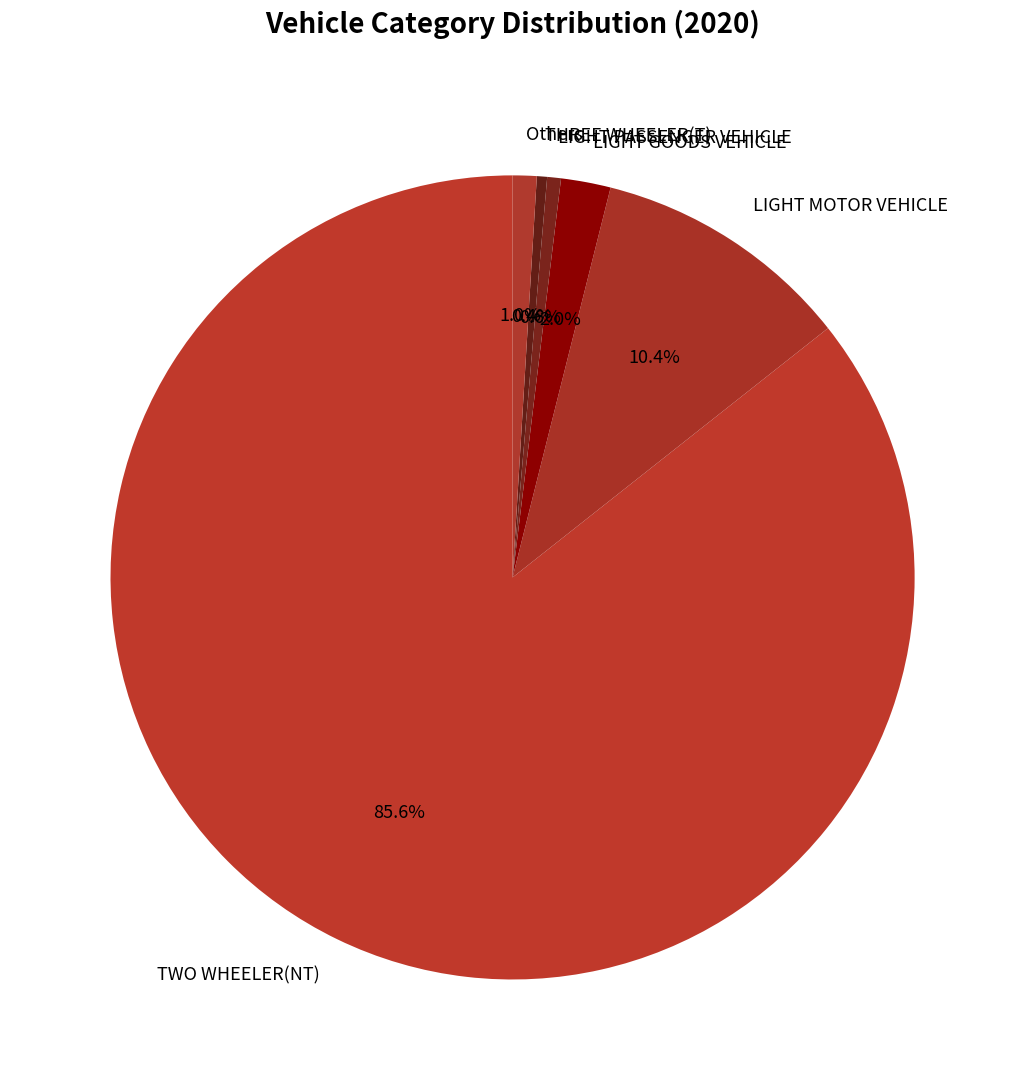

Count the number of slices in the pie.

6